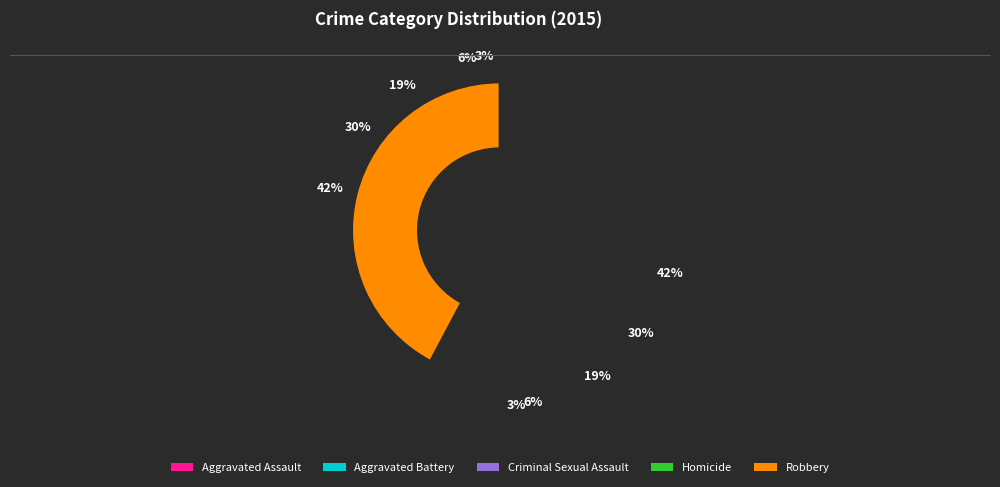

Between Aggravated Assault and Aggravated Battery, which is larger?

Aggravated Battery